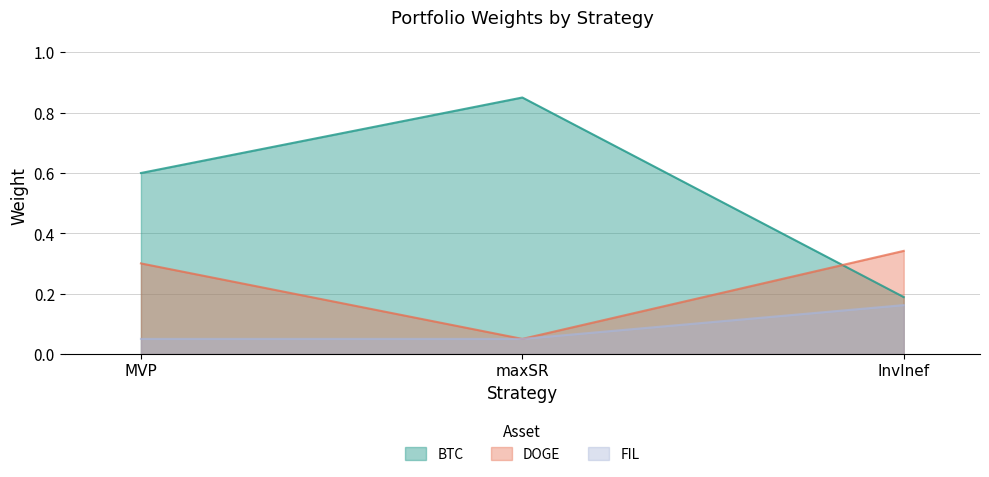

Which has a higher value, MVP or maxSR?

maxSR